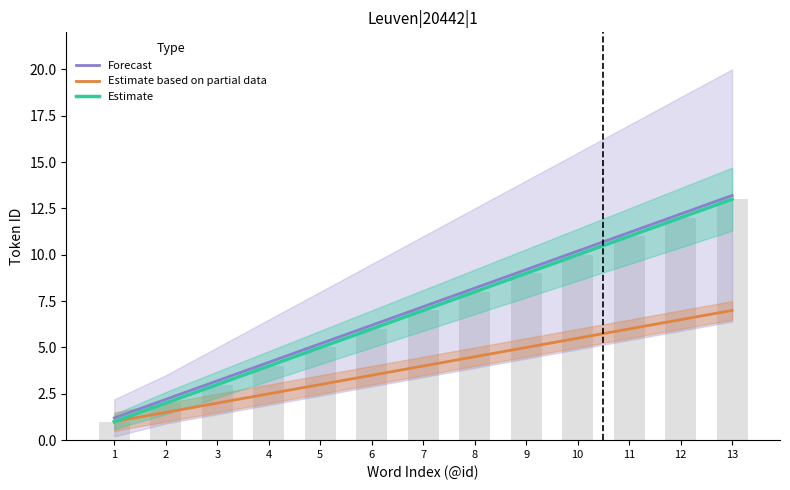

What is the spread (max minus min) of values at 6?

2.7